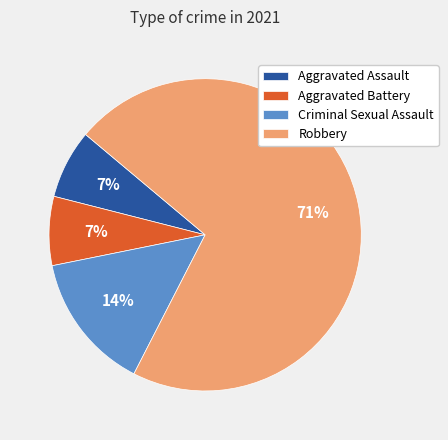

Combined, do Aggravated Battery and Criminal Sexual Assault account for over 50%?

No